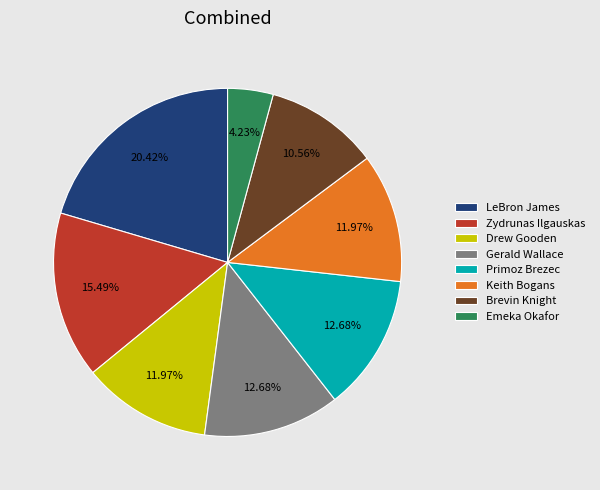

True or false: Emeka Okafor accounts for 4% of the total.

True